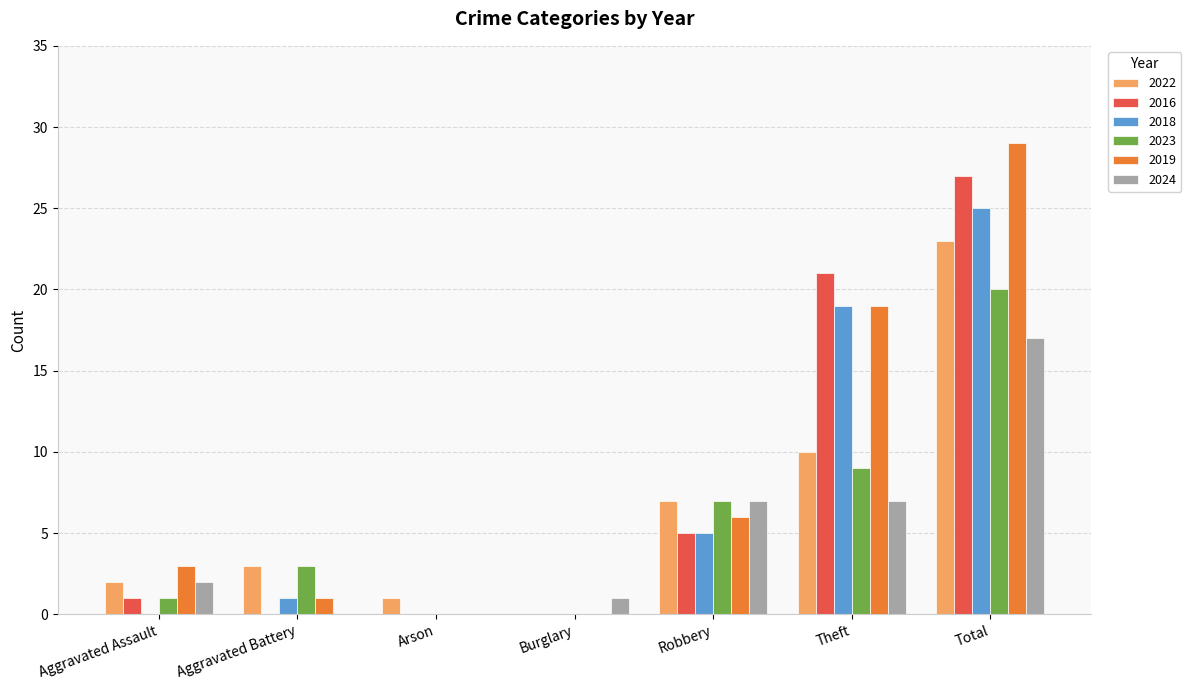

What is the sum of all 2018 values?

50